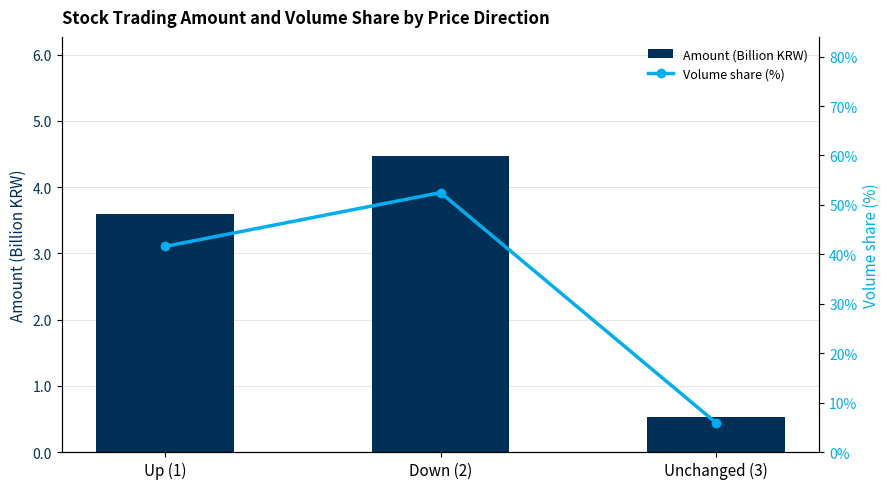

Rank the series by their maximum value, from highest to lowest.

Volume share (%), Amount (Billion KRW)